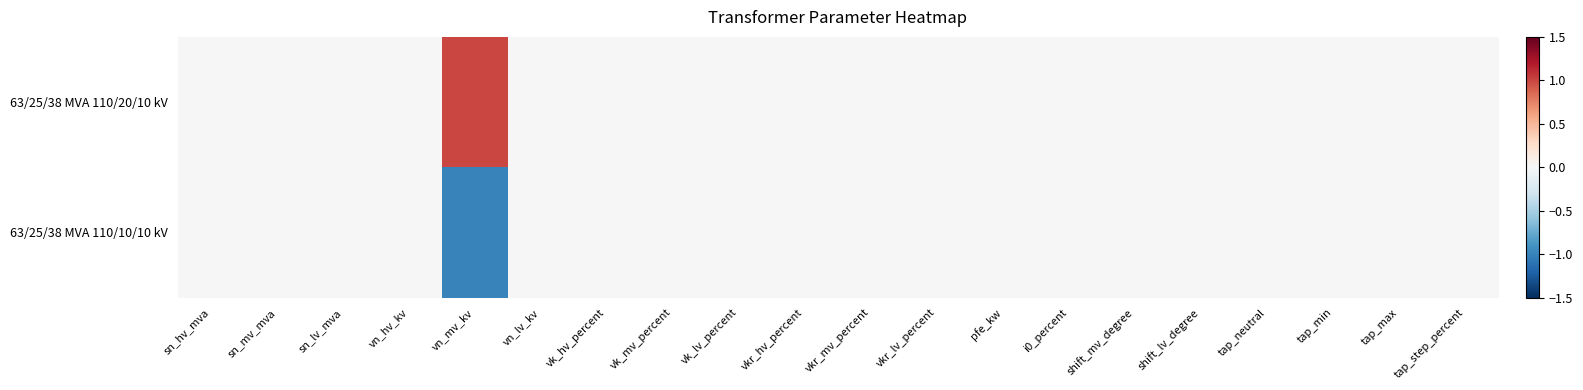

What is the greatest value displayed?

1